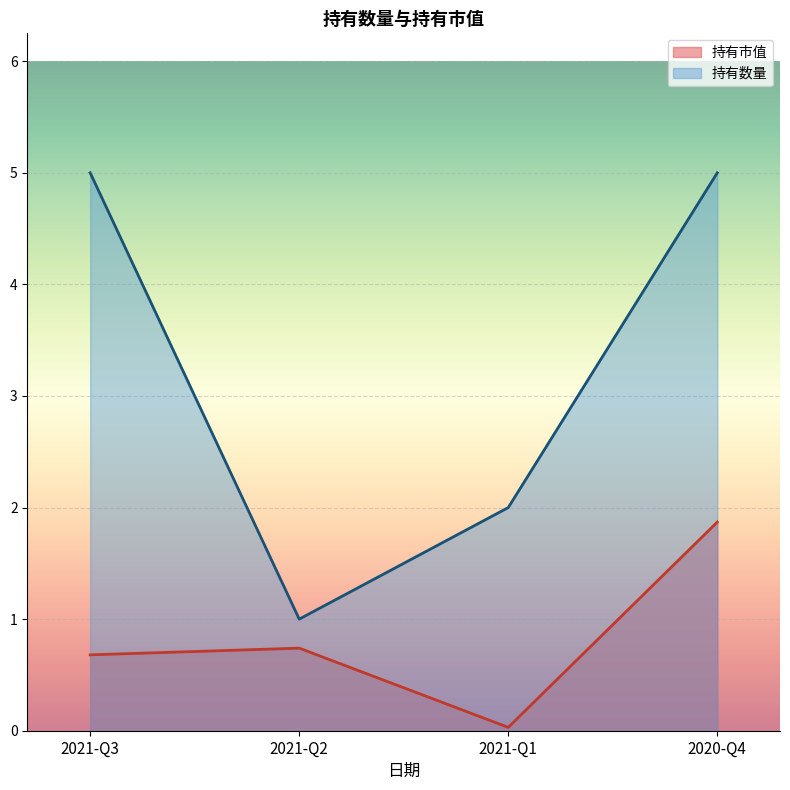

At how many categories does at least one series exceed 2?

2